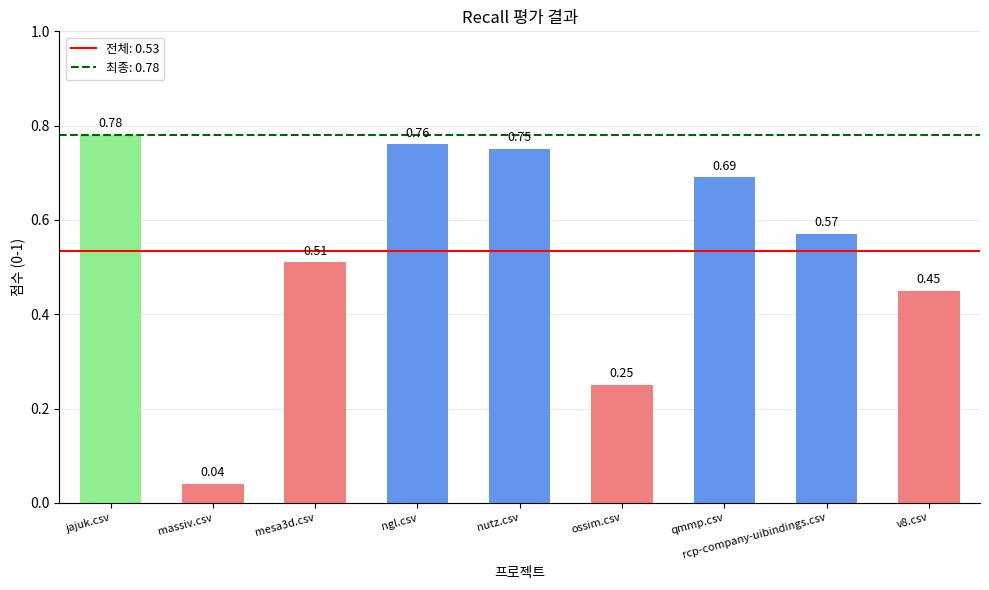

Which label corresponds to the smallest value in the chart?

massiv.csv